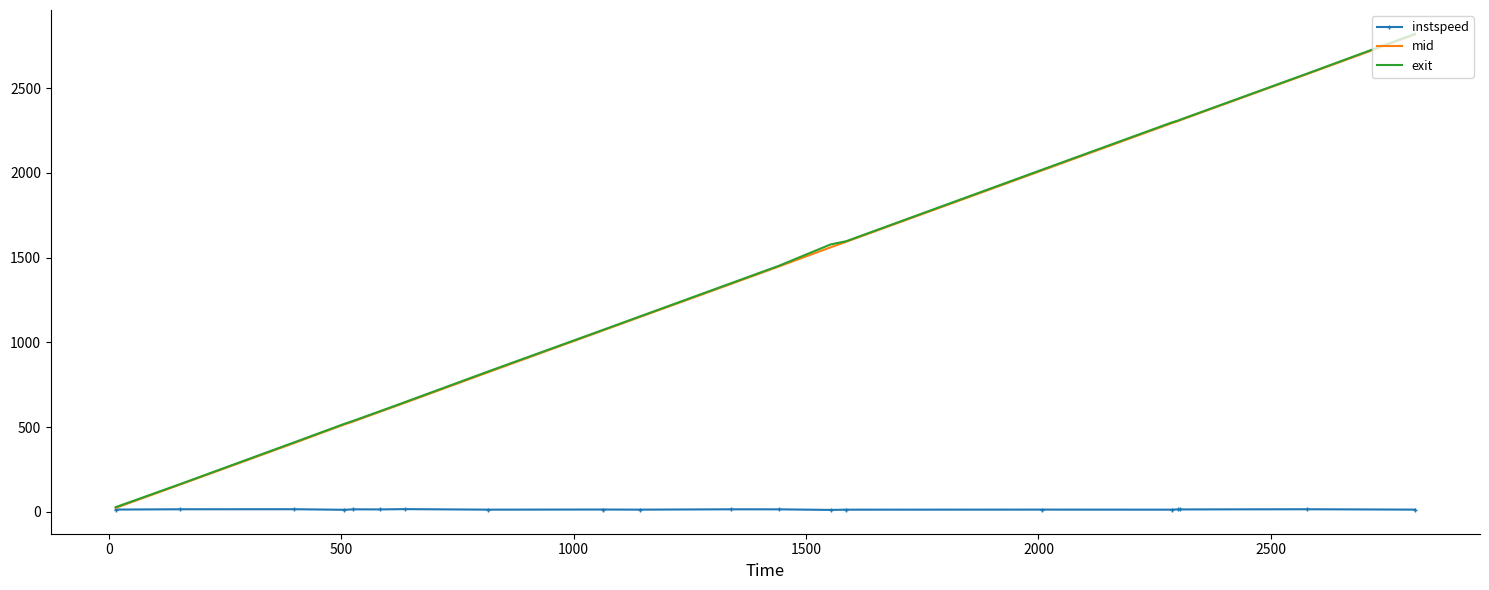

Which series has the widest spread of values?

exit